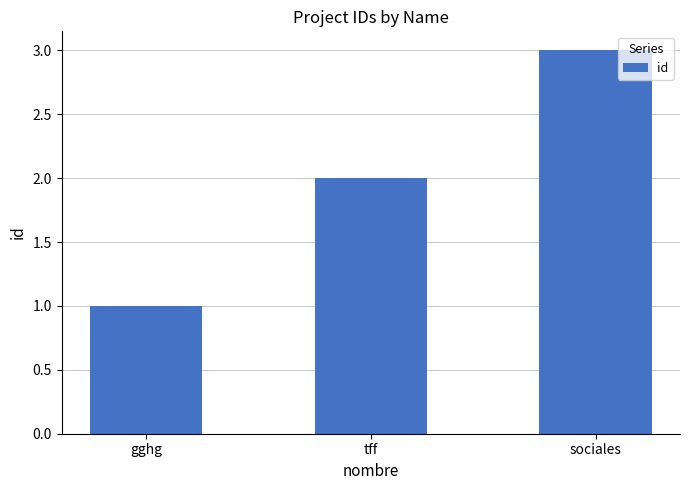

Reading right to left, what are all the values shown in this chart?

3	2	1